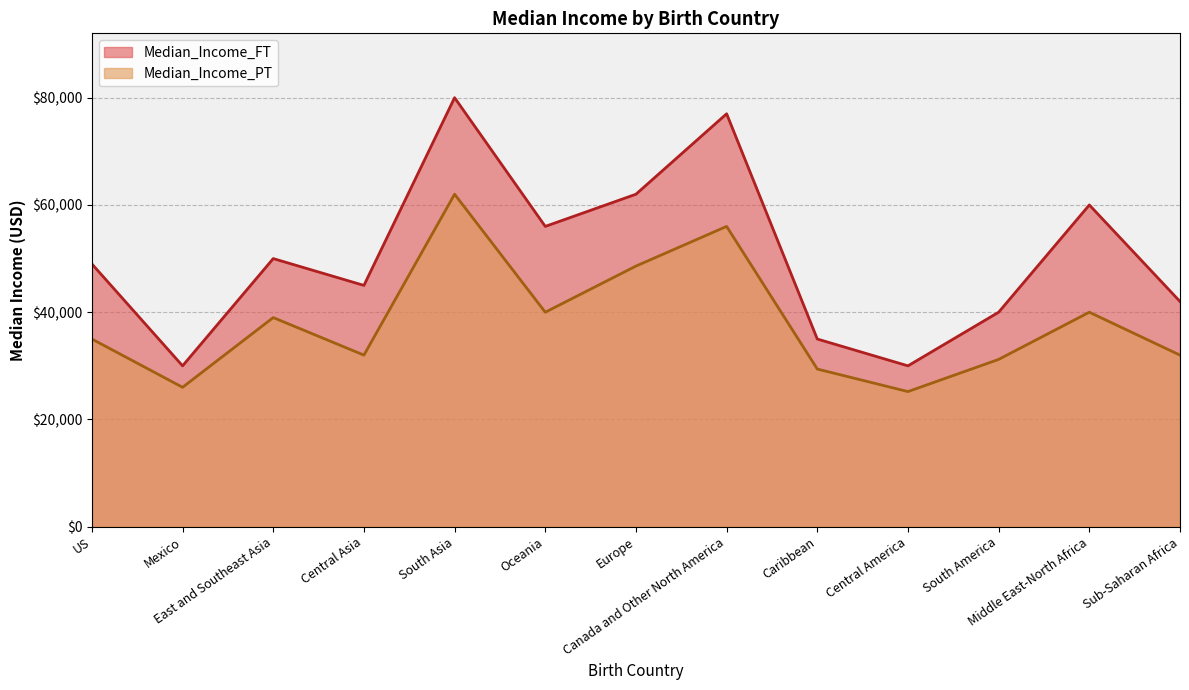

Reading left to right, list all the values displayed in this chart.

Median_Income_FT: 49000	30000	50000	45000	80000	56000	62000	77000	35000	30000	40000	60000	42000
Median_Income_PT: 35000	26000	39000	32000	62000	40000	48600	56000	29400	25200	31200	40000	32000